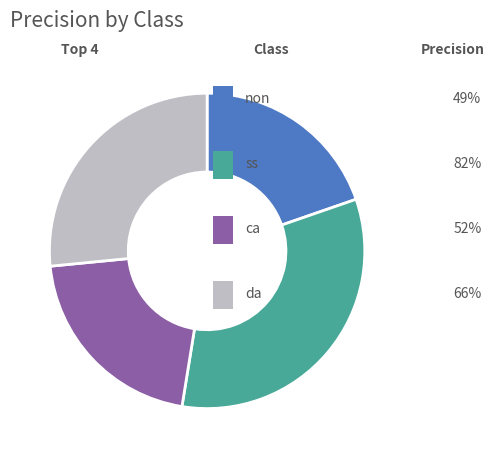

How many slices are in this pie chart?

4